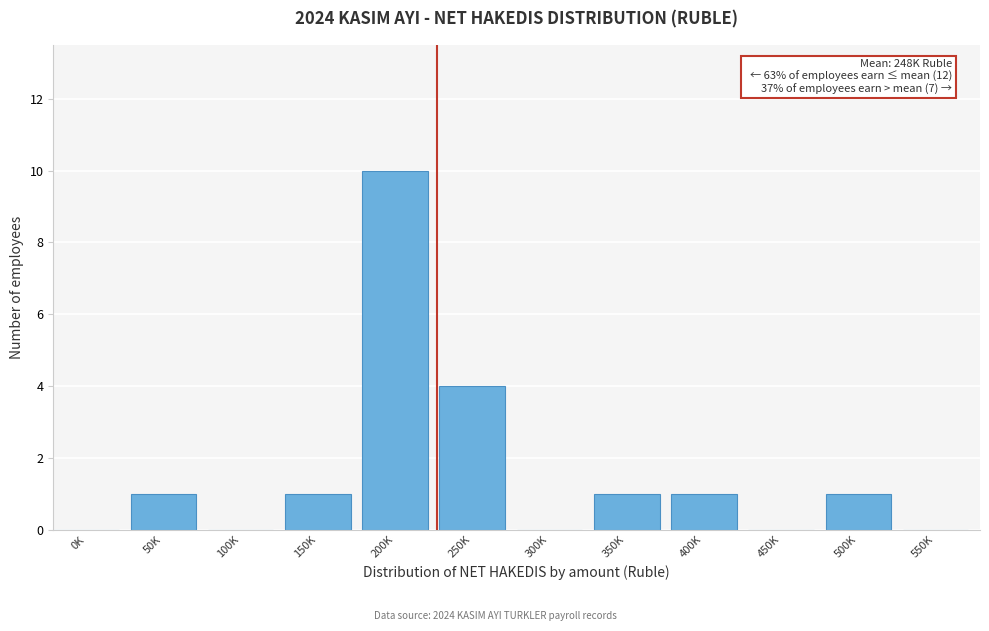

Reading left to right, what are all the values shown in this chart?

0K=0	50K=1	100K=0	150K=1	200K=10	250K=4	300K=0	350K=1	400K=1	450K=0	500K=1	550K=0